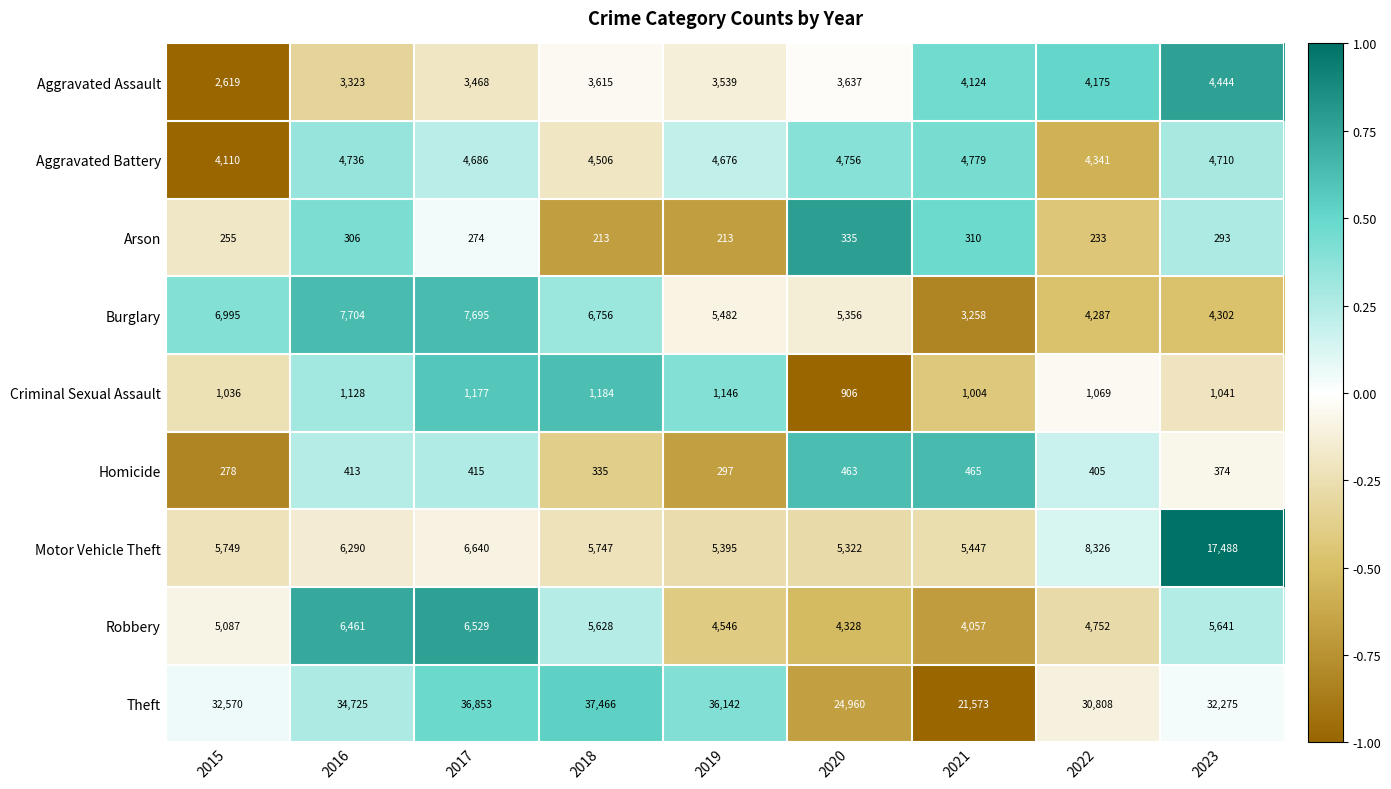

What is the minimum value shown in the chart?

213